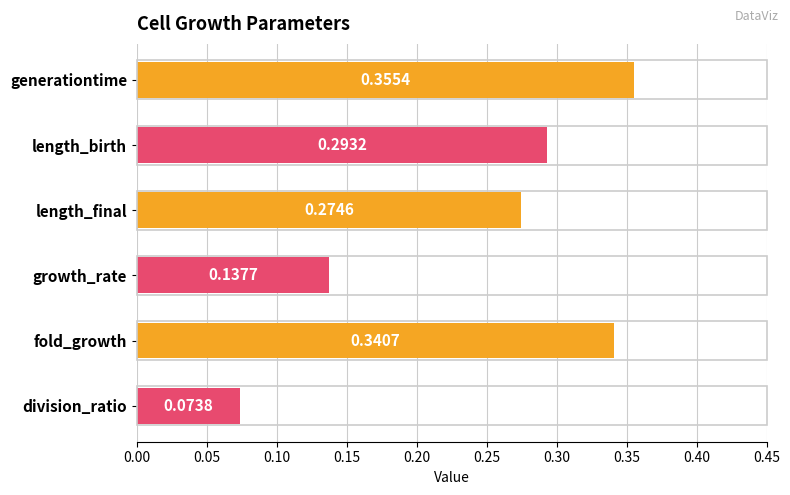

What is the label of the 3rd bar from the top?

length_final